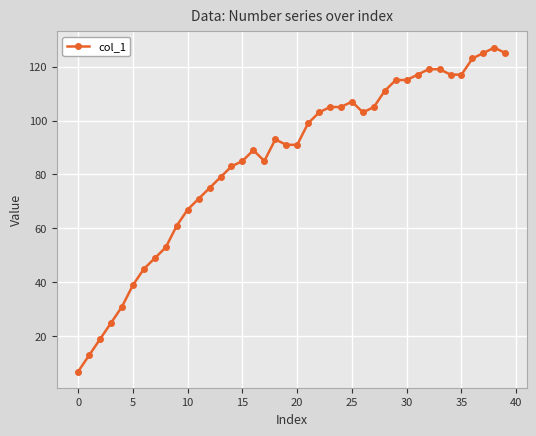

What is the maximum value shown in the chart?

127